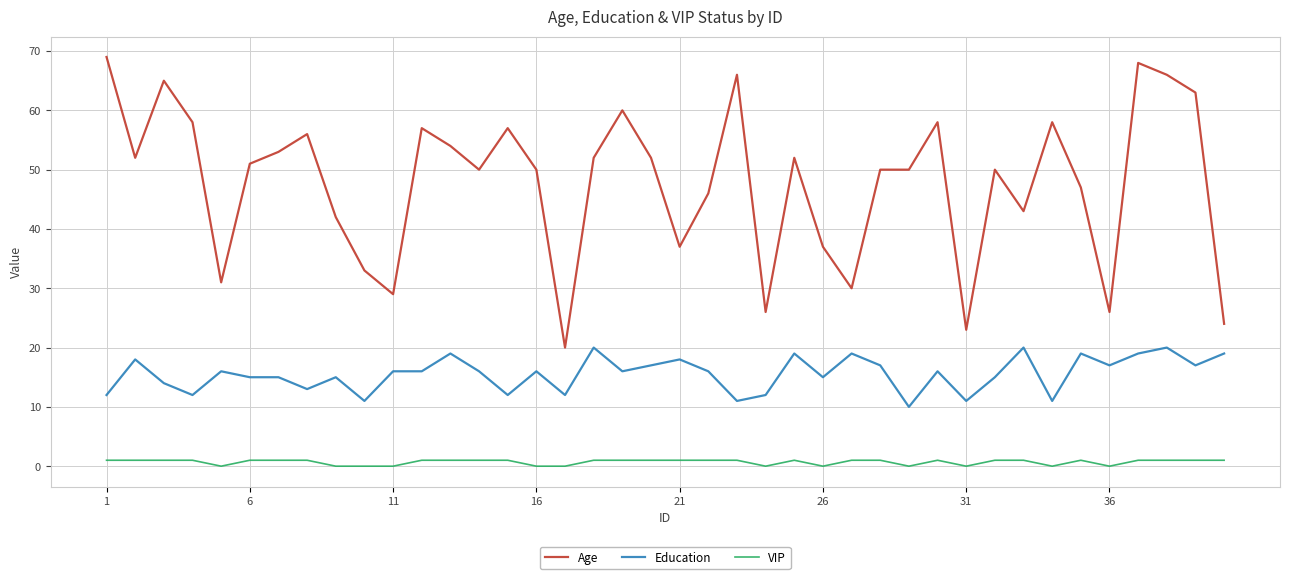

How many lines are shown in the chart?

3